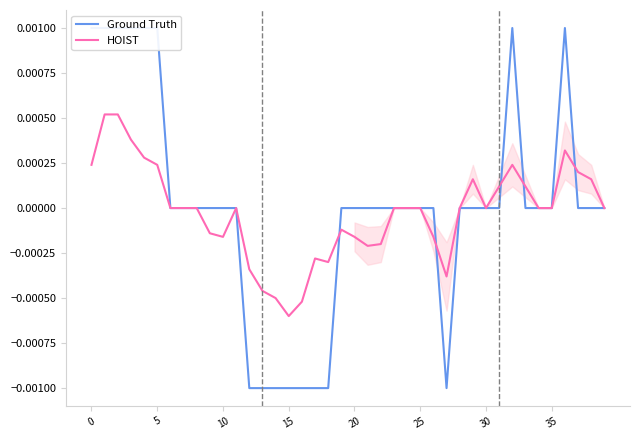

Does the chart display data point markers on the line(s)?

No